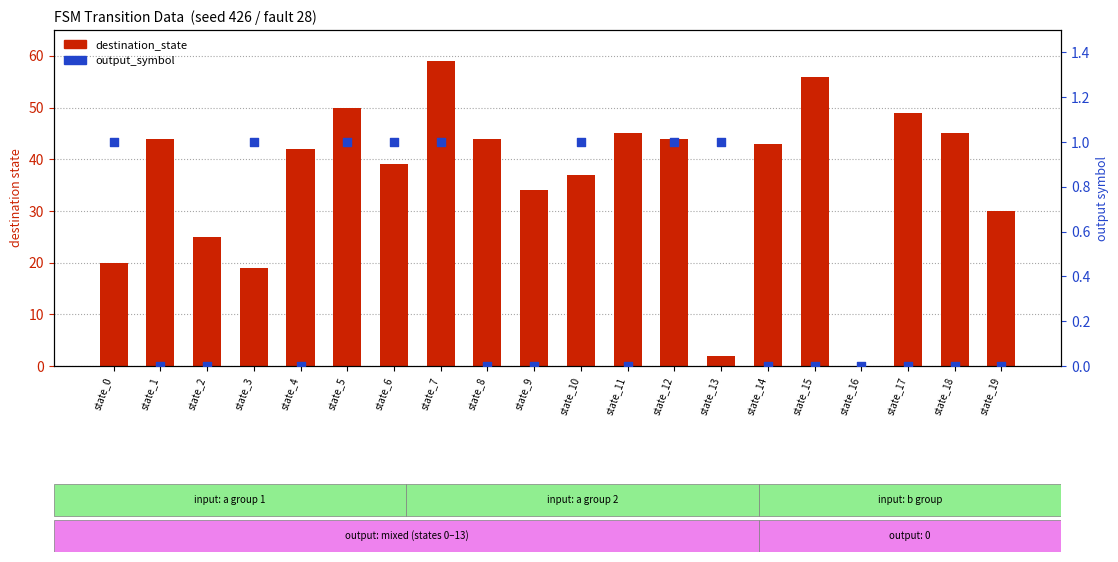

At which category is the sum across all series the highest?

state_7